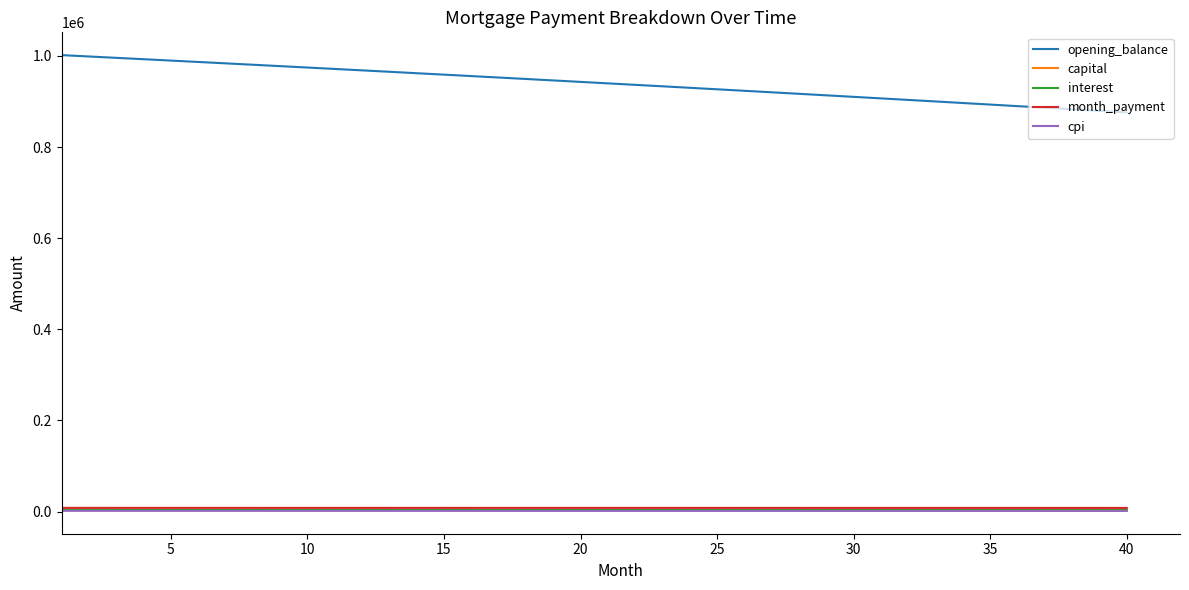

What are all the series names shown in the legend?

opening_balance, capital, interest, month_payment, cpi